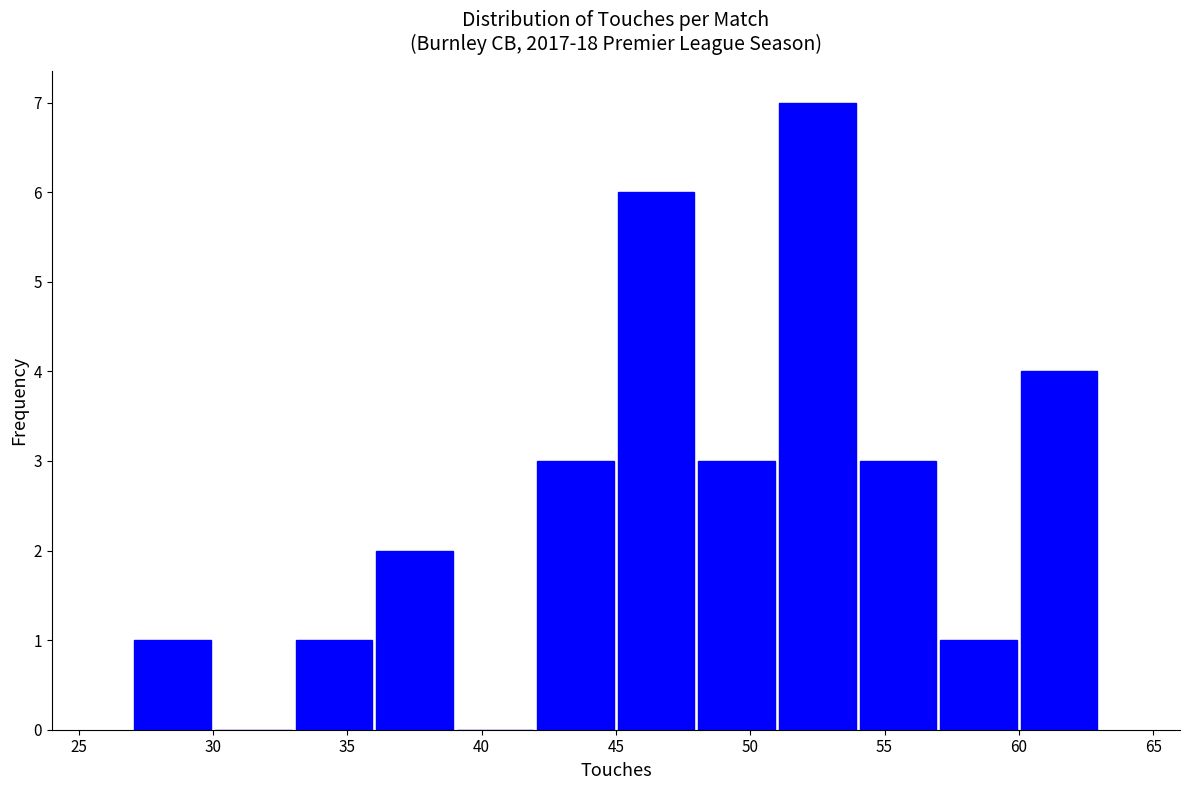

Reading left to right, transcribe this chart: for each bar, give the range it covers on the x-axis and its height. The values are not printed on the chart, so give them approximately, as read against the axis.

27 to 30: 1
30 to 33: 0
33 to 36: 1
36 to 39: 2
39 to 42: 0
42 to 45: 3
45 to 48: 6
48 to 51: 3
51 to 54: 7
54 to 57: 3
57 to 60: 1
60 to 63: 4